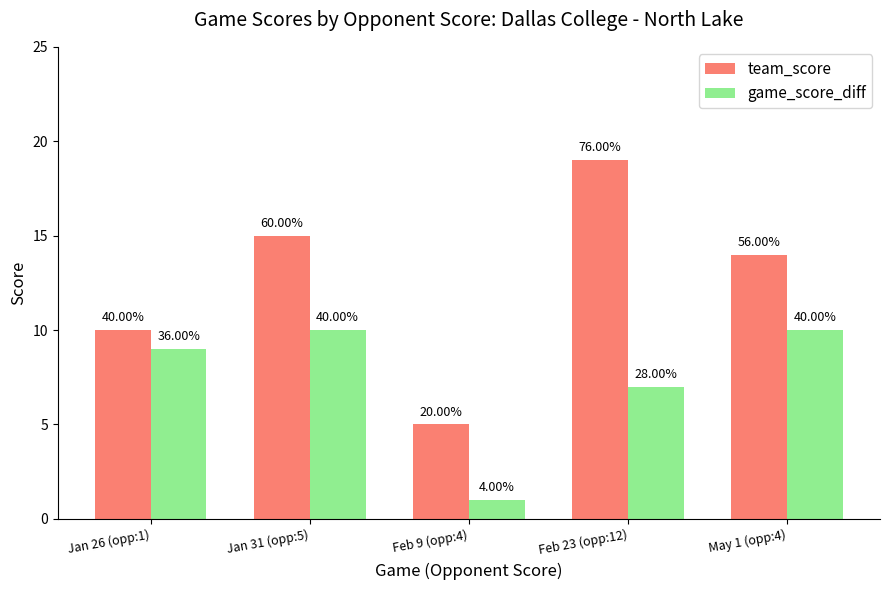

How many bars are there in total?

10